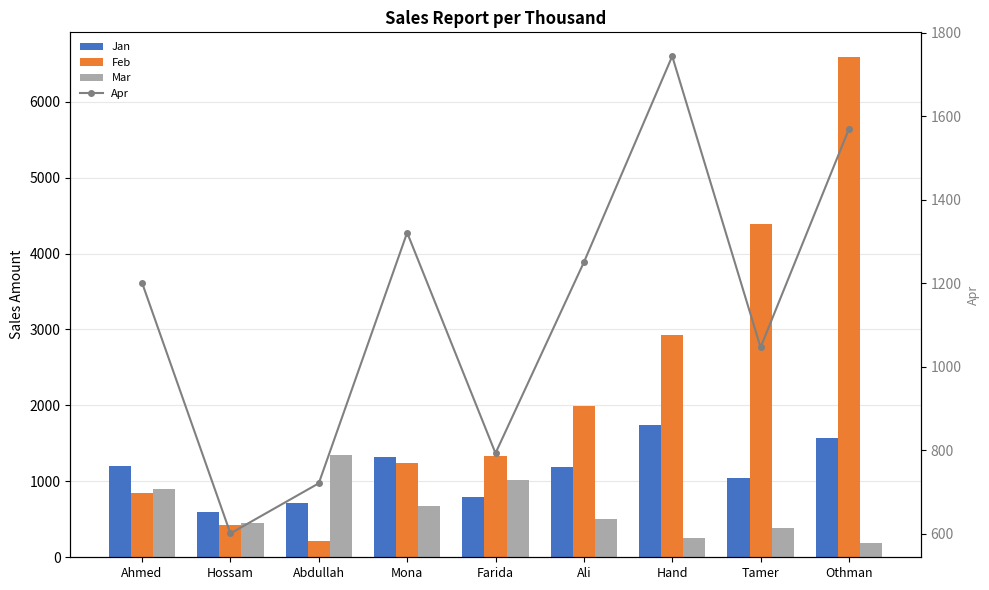

Rank the series by their maximum value, from highest to lowest.

Feb, Apr, Jan, Mar